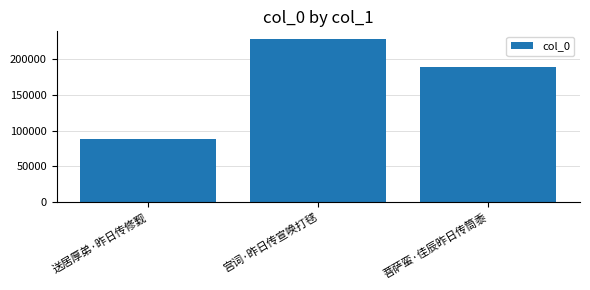

Count the values in the range 88716 to 227768.

3